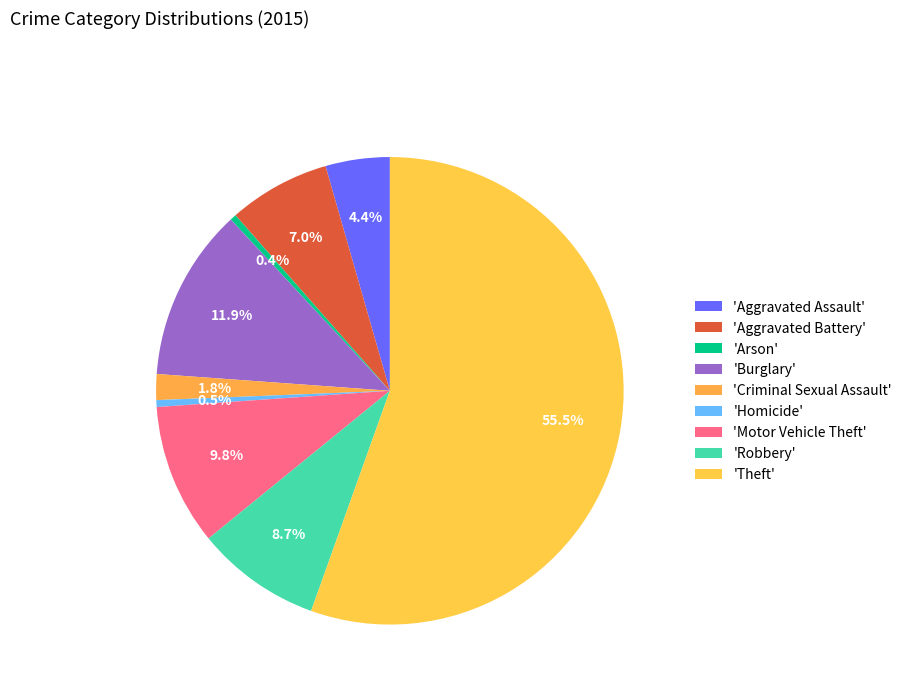

Rank the categories by value from lowest to highest.

Arson, Homicide, Criminal Sexual Assault, Aggravated Assault, Aggravated Battery, Robbery, Motor Vehicle Theft, Burglary, Theft